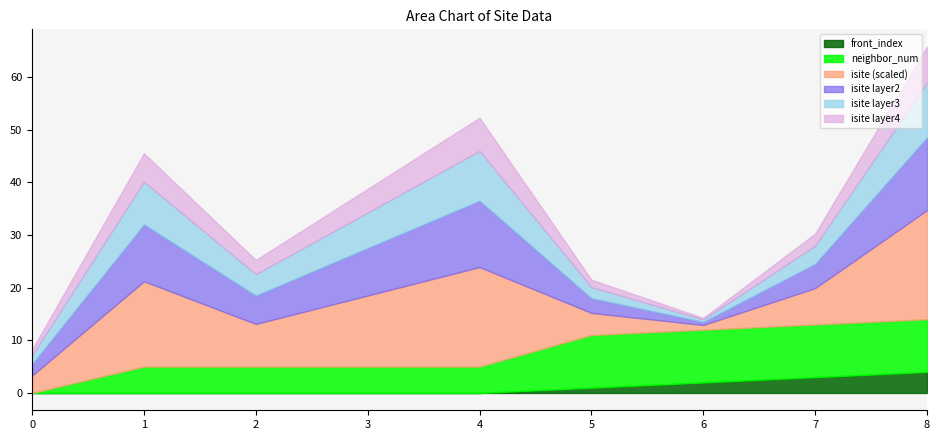

The neighbor_num series shows 2 at 2. True or false?

False